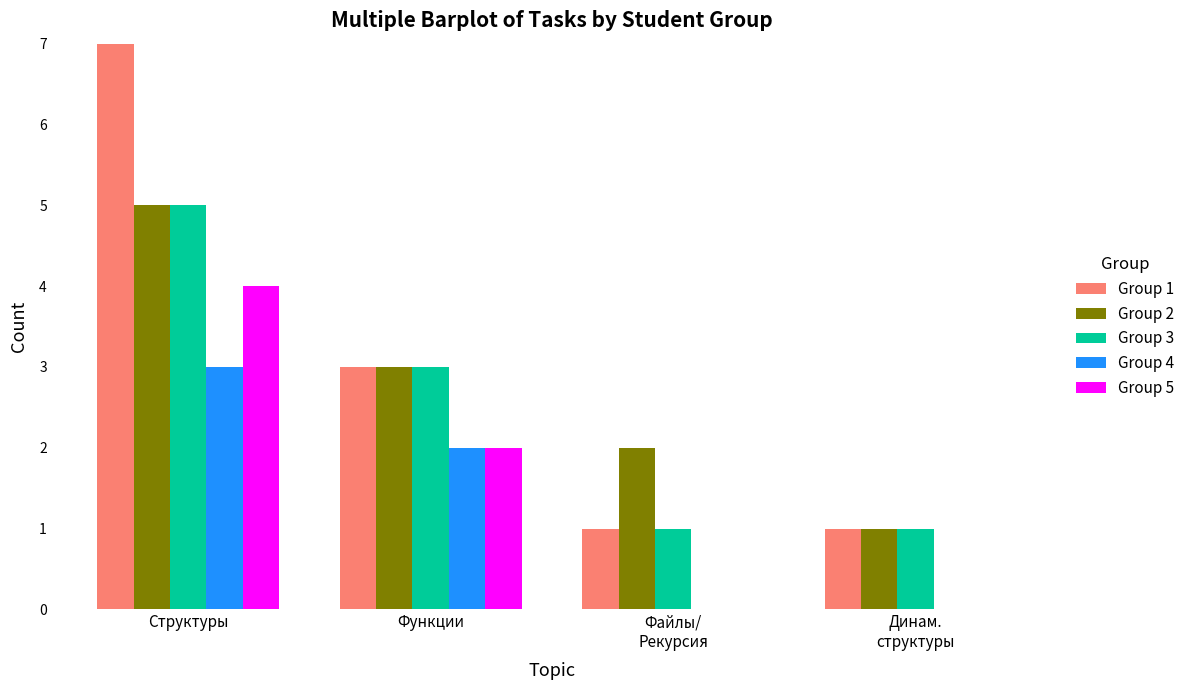

How many bars are there in total?

20